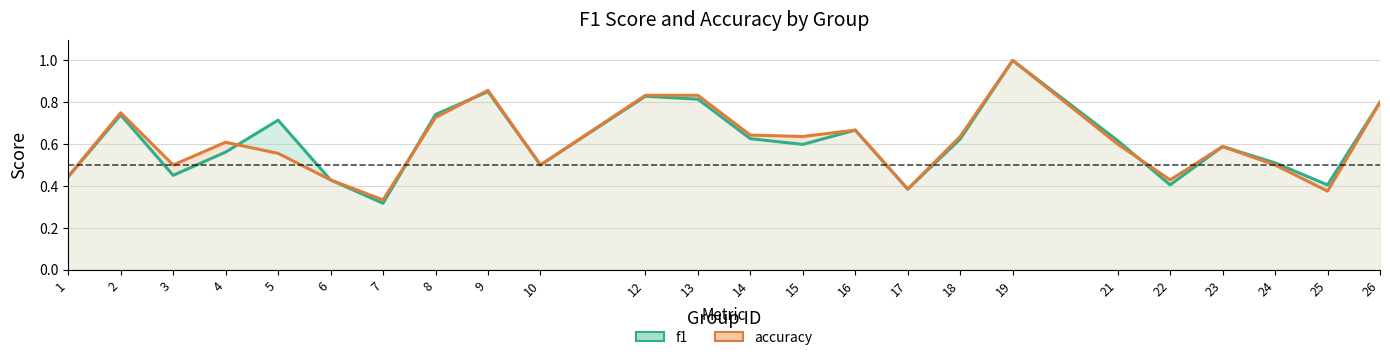

Which series has the largest total across all categories?

accuracy